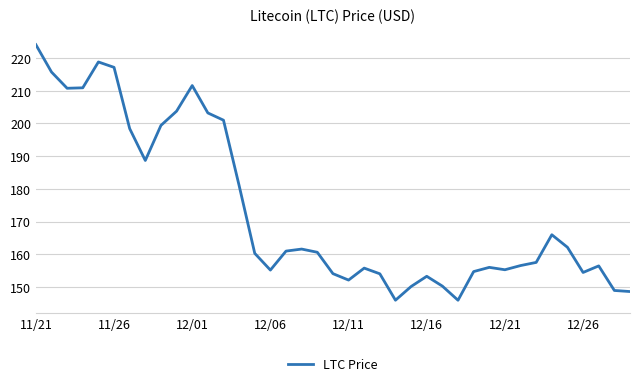

What is the maximum value shown in the chart?

224.1